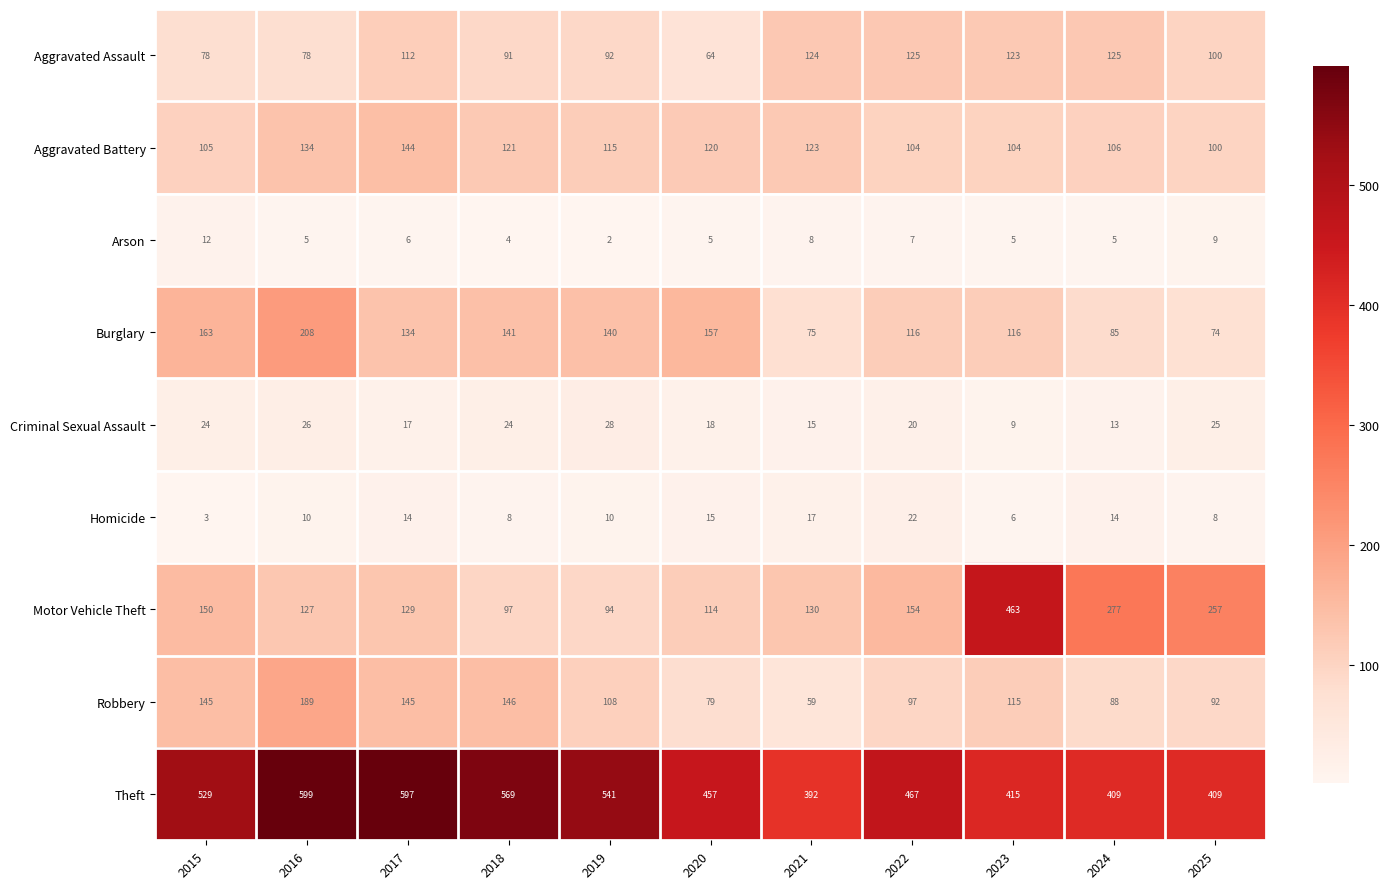

List the series in order of their peak value, highest first.

Theft, Motor Vehicle Theft, Burglary, Robbery, Aggravated Battery, Aggravated Assault, Criminal Sexual Assault, Homicide, Arson